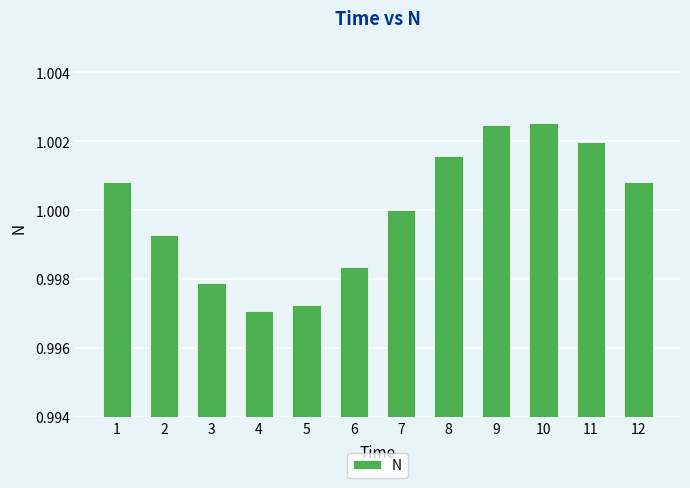

The chart shows a value of 1.0 at 9. True or false?

True